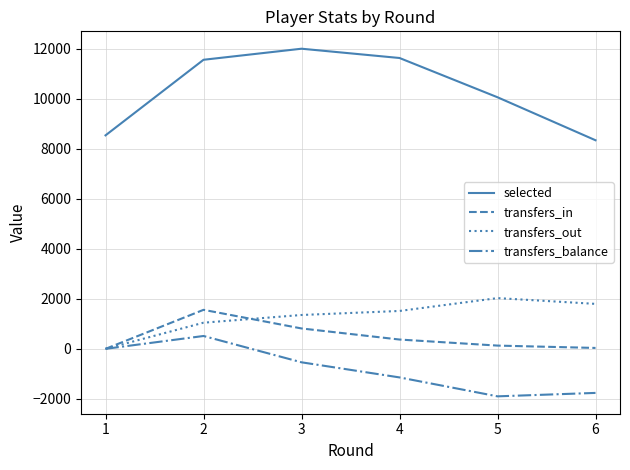

At which label does transfers_balance first exceed -538?

1